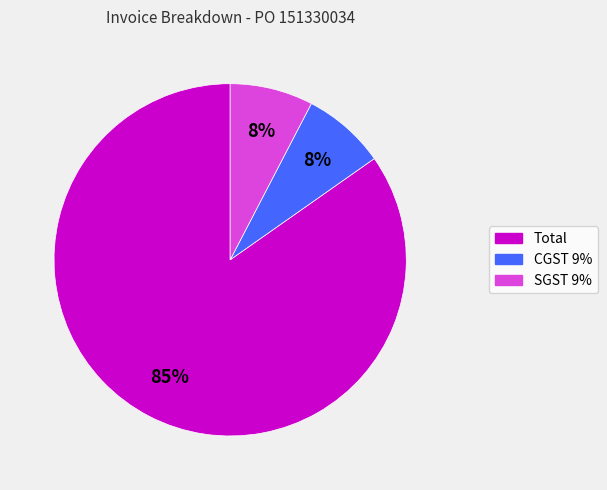

Between Total and CGST 9%, which is larger?

Total